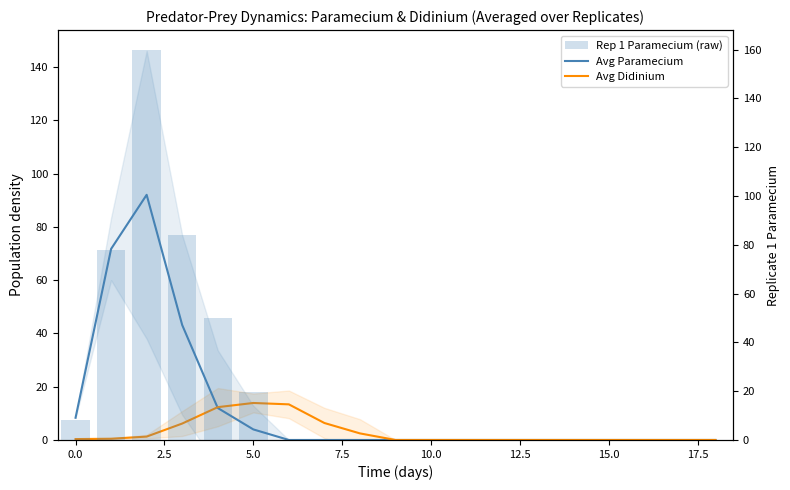

What is the difference between the maximum and minimum values in the Avg Paramecium series?

92.0